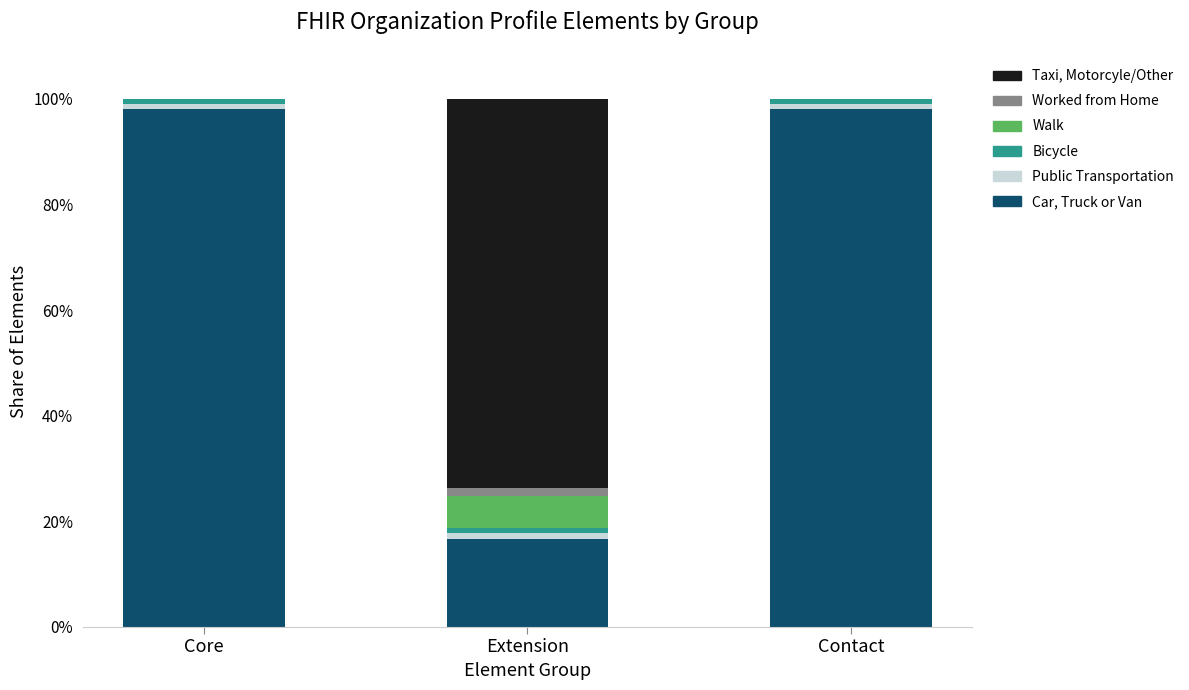

At which category is the sum across all series the highest?

Core